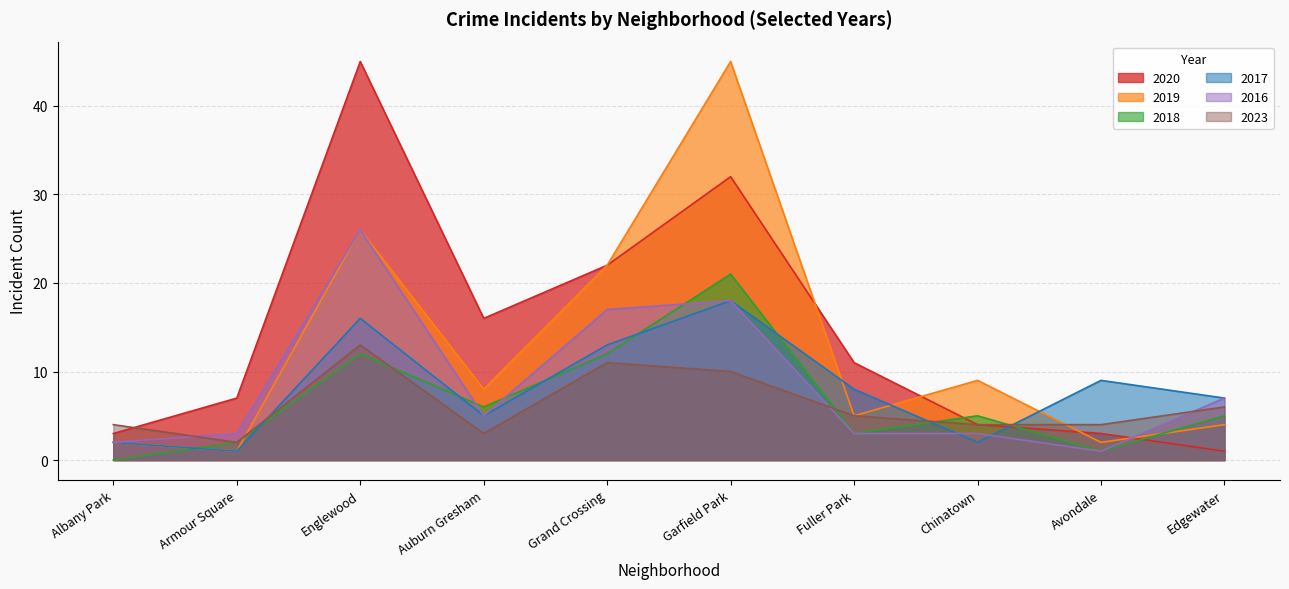

The value of 2016 at Englewood is 26. True or false?

True